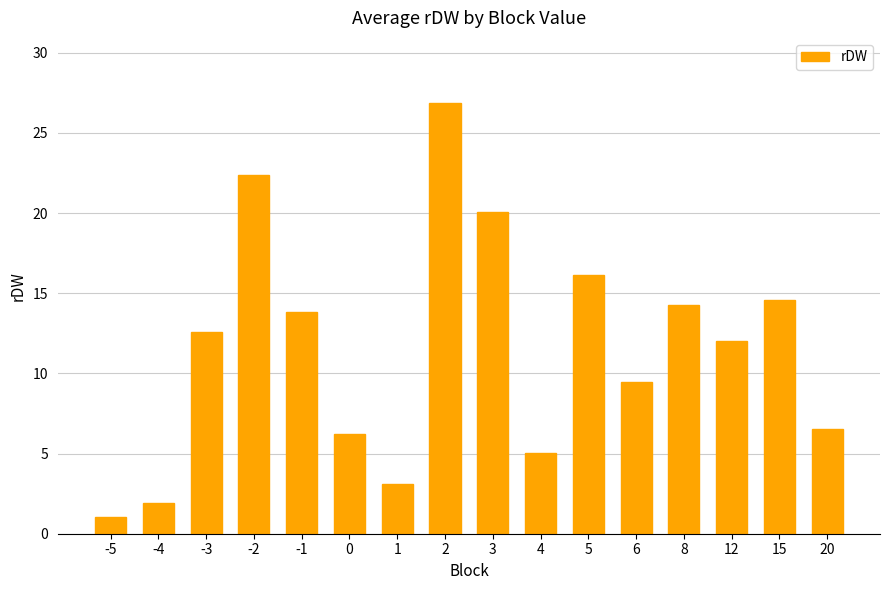

Does the chart contain stacked bars?

No